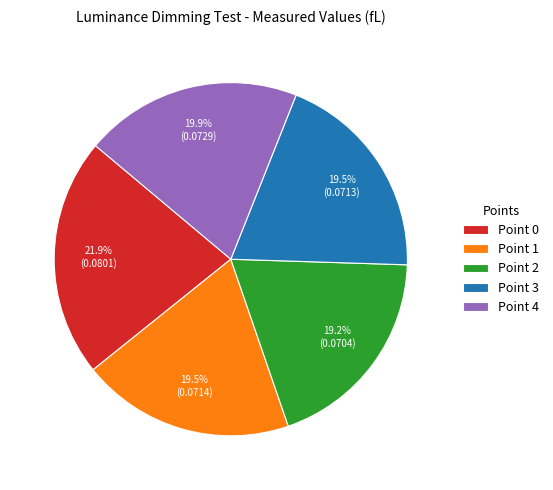

Does any single category account for the majority?

No